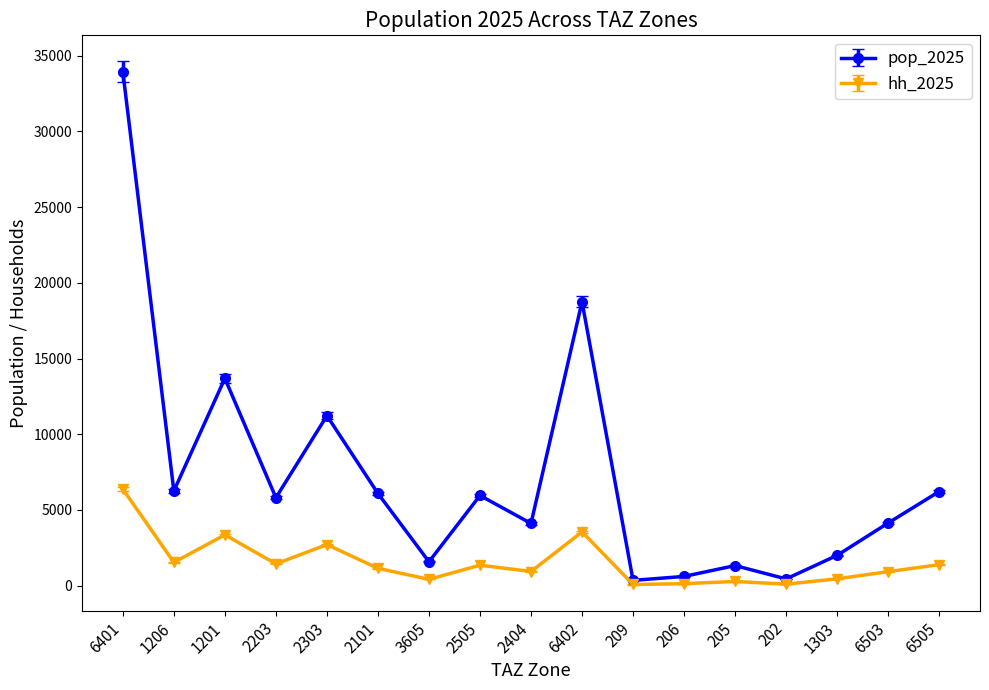

What is the total value across all series at 2404?

5033.8